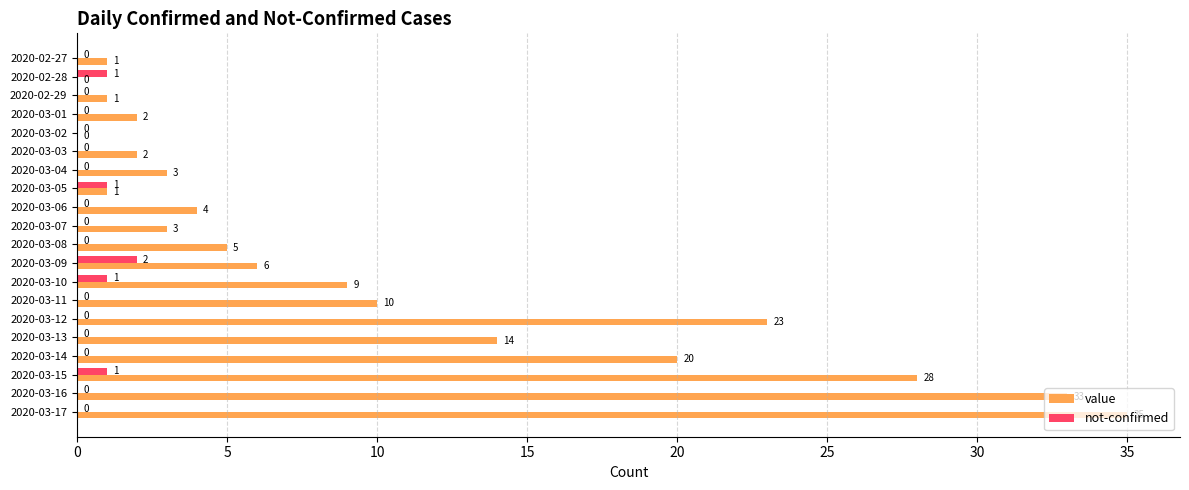

The value of not-confirmed at 2020-03-04 is 0. True or false?

True